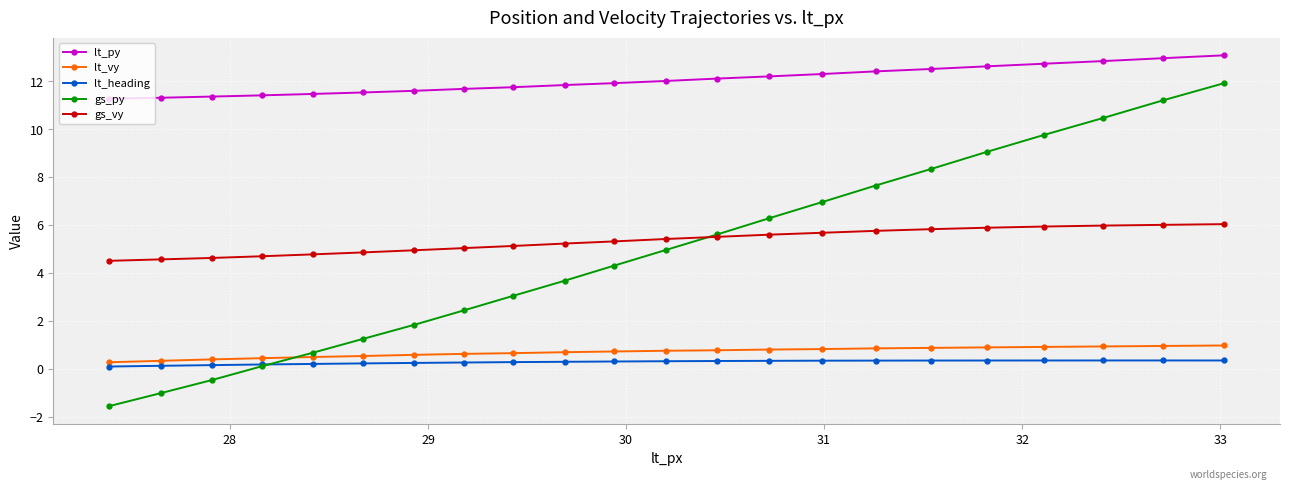

What is the average value of the lt_vy series?

0.7